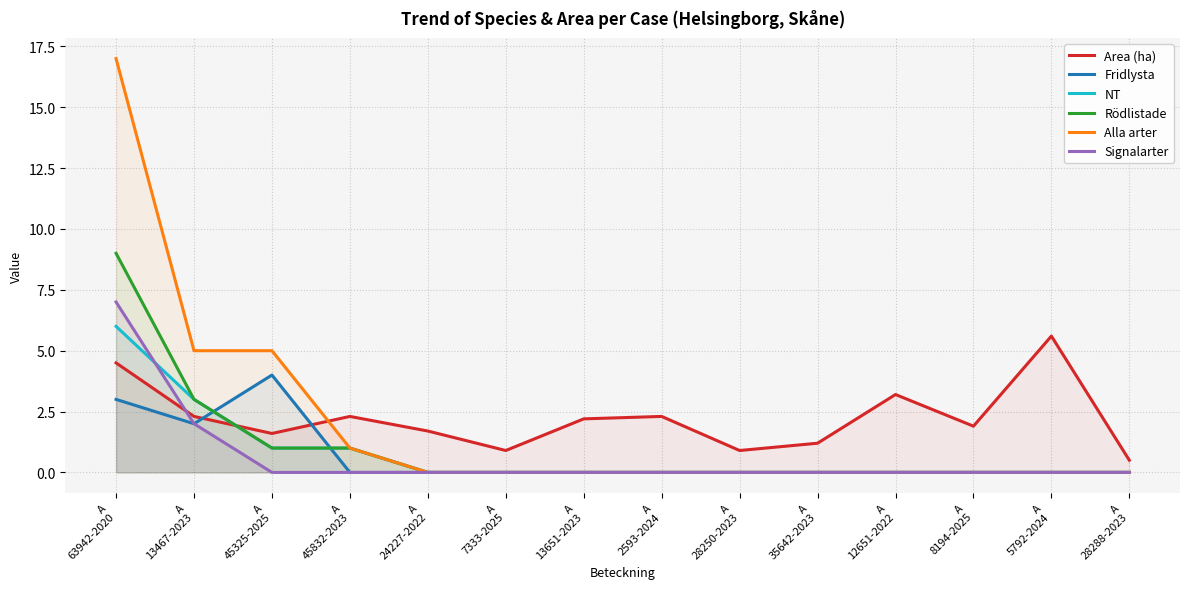

What position from the left is A
28288-2023?

14